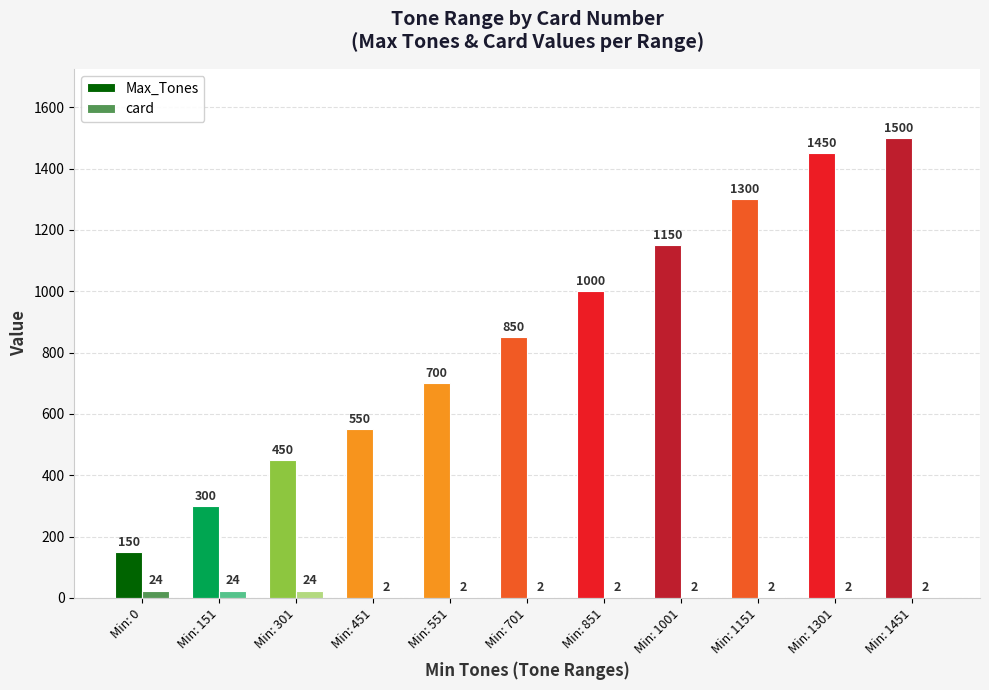

The card series shows 2 at Min: 551. True or false?

True